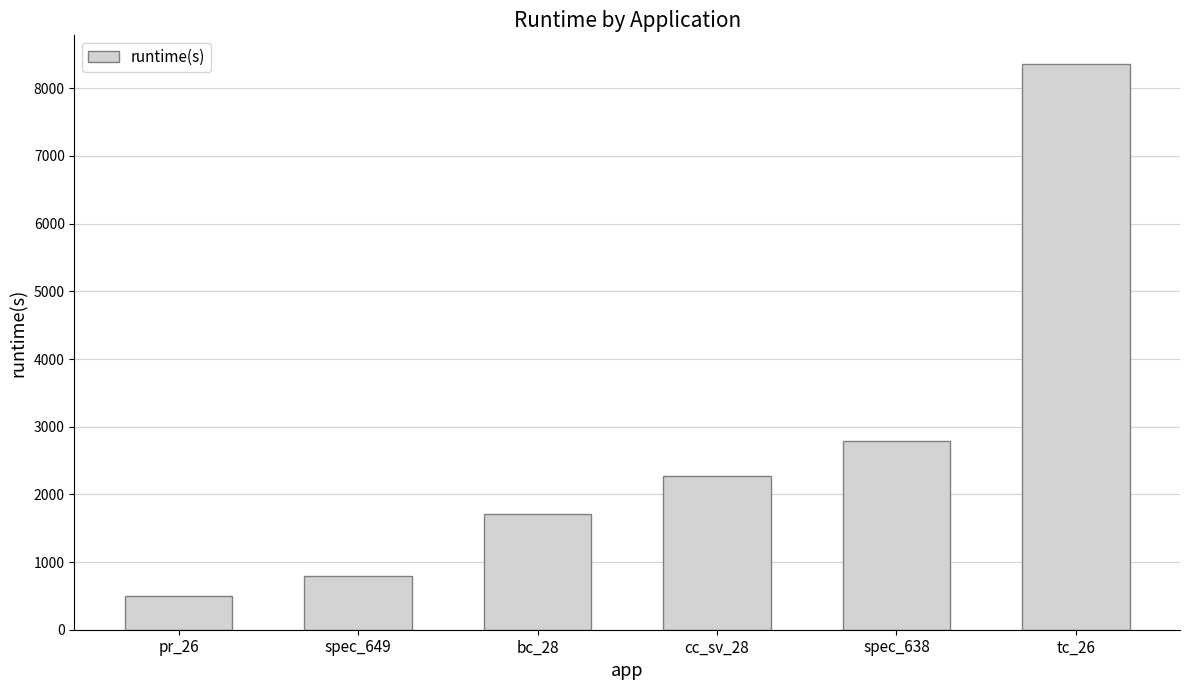

Rank the categories by value from lowest to highest.

pr_26, spec_649, bc_28, cc_sv_28, spec_638, tc_26